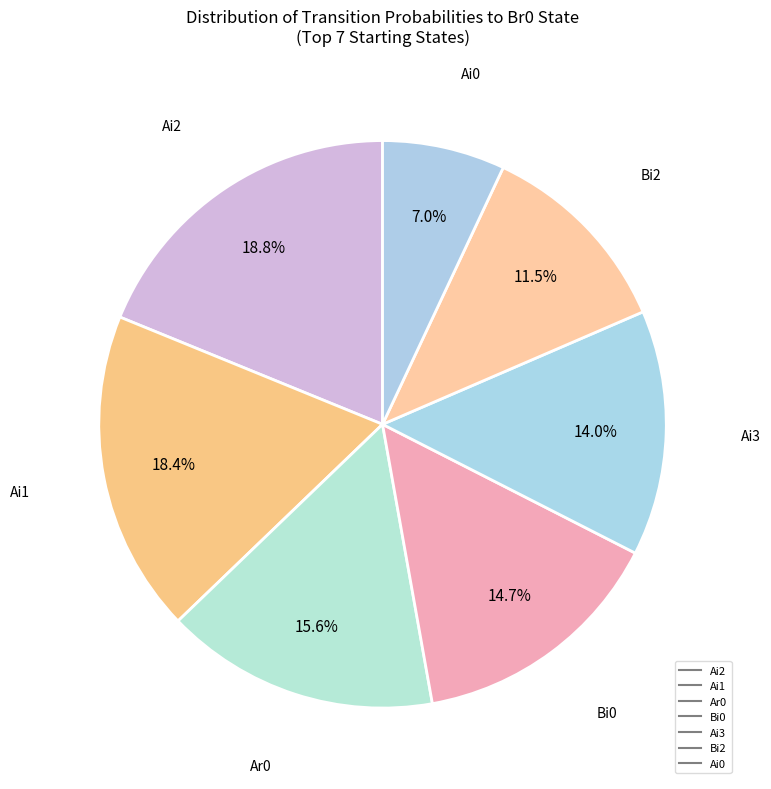

Count the number of slices in the pie.

7